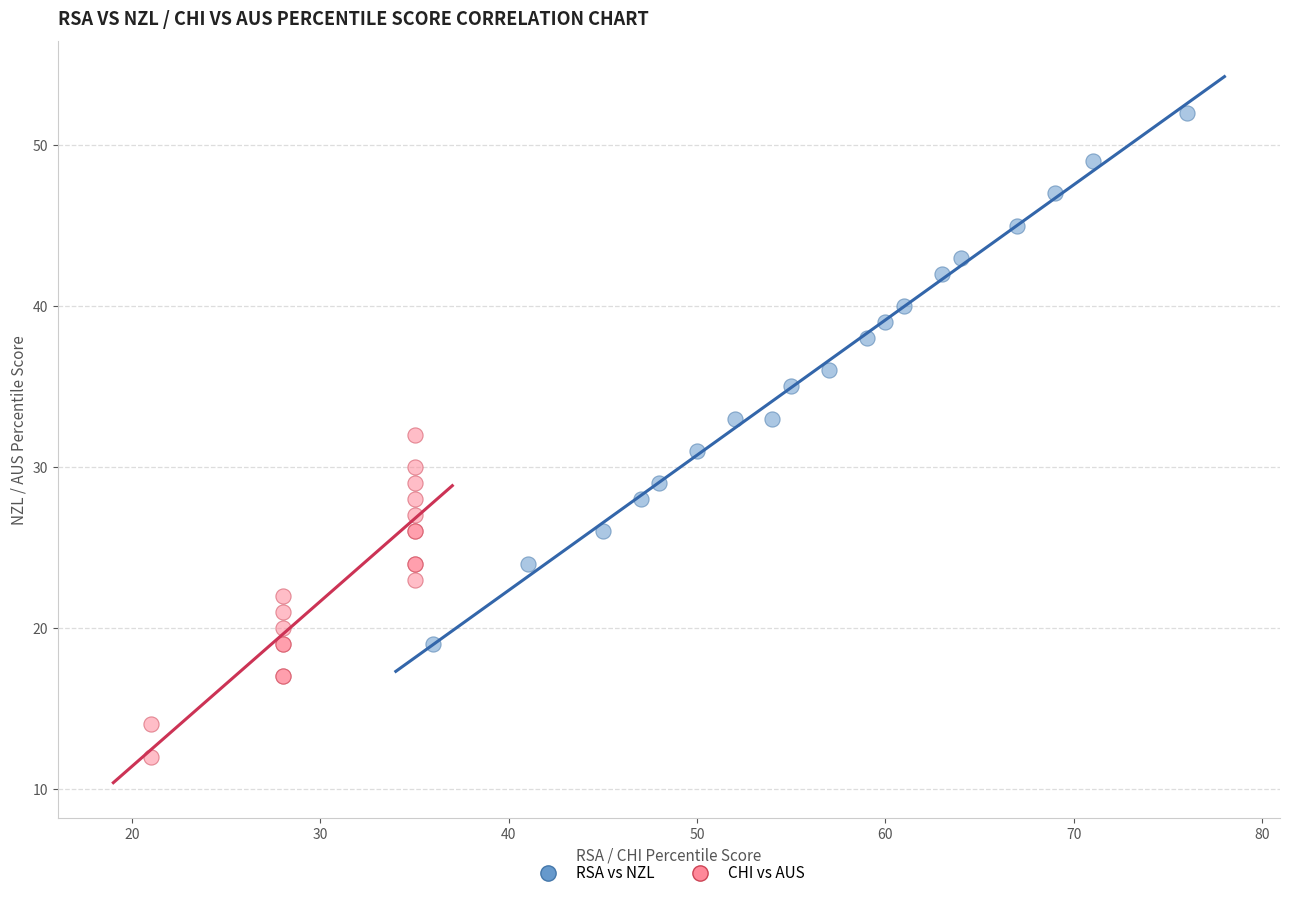

Which series reaches the minimum Y coordinate?

CHI vs AUS